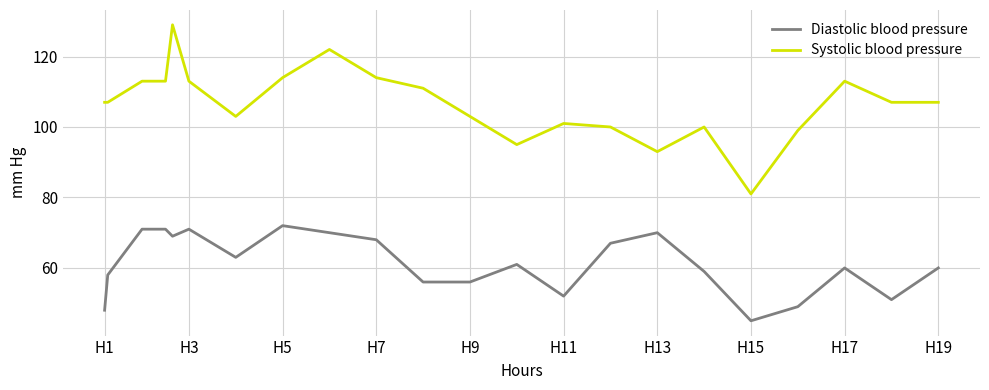

Which series has the widest spread of values?

Systolic blood pressure